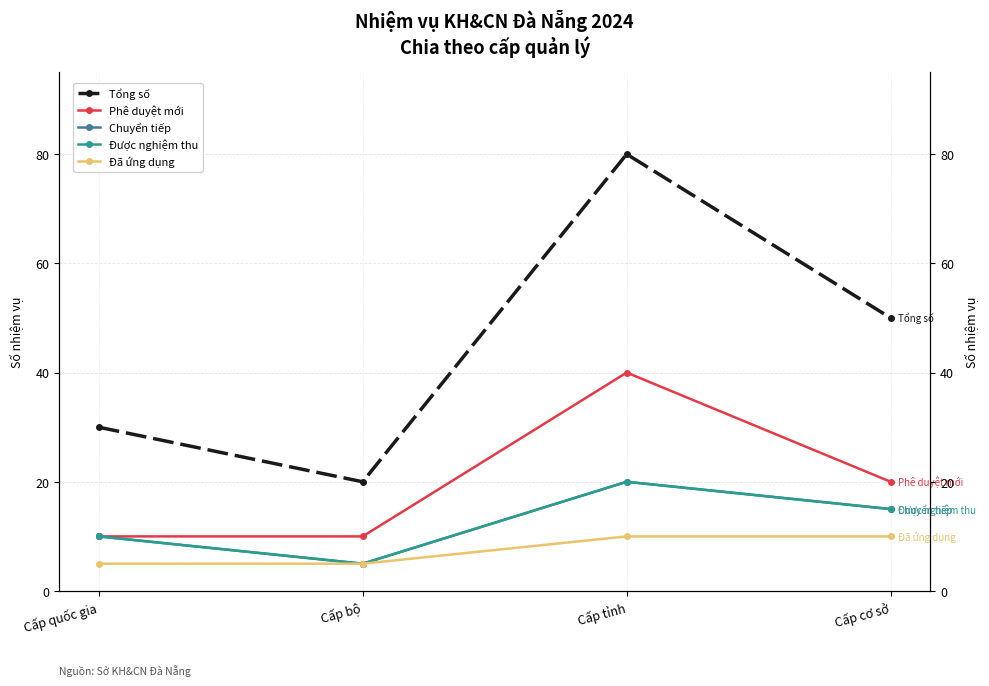

What position from the left is Cấp quốc gia?

1